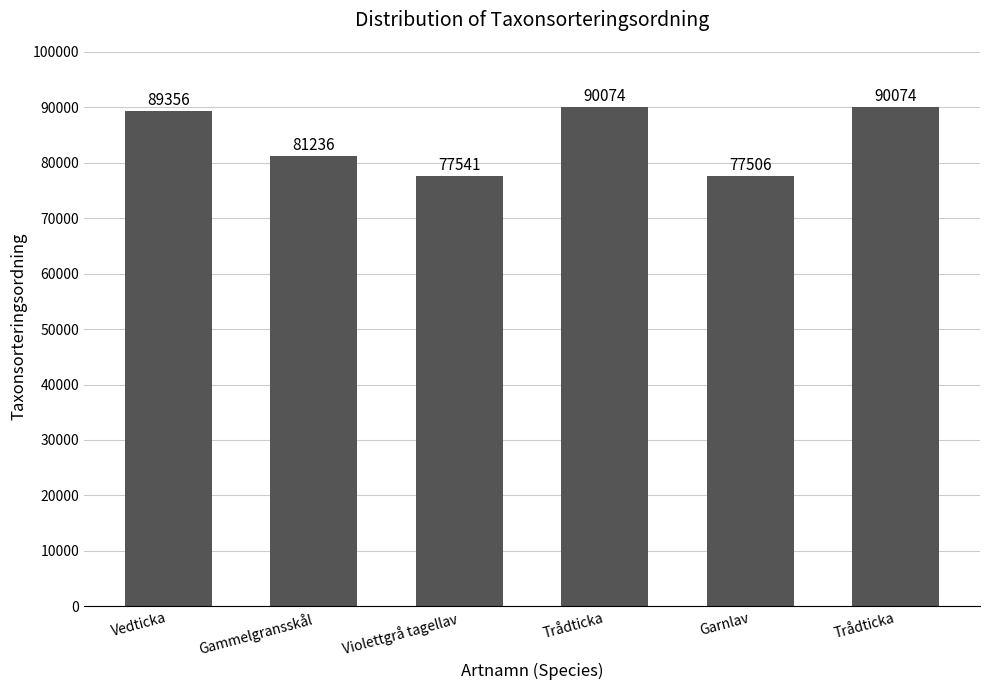

Rank the categories by value from lowest to highest.

Garnlav, Violettgrå tagellav, Gammelgransskål, Vedticka, Trådticka, Trådticka